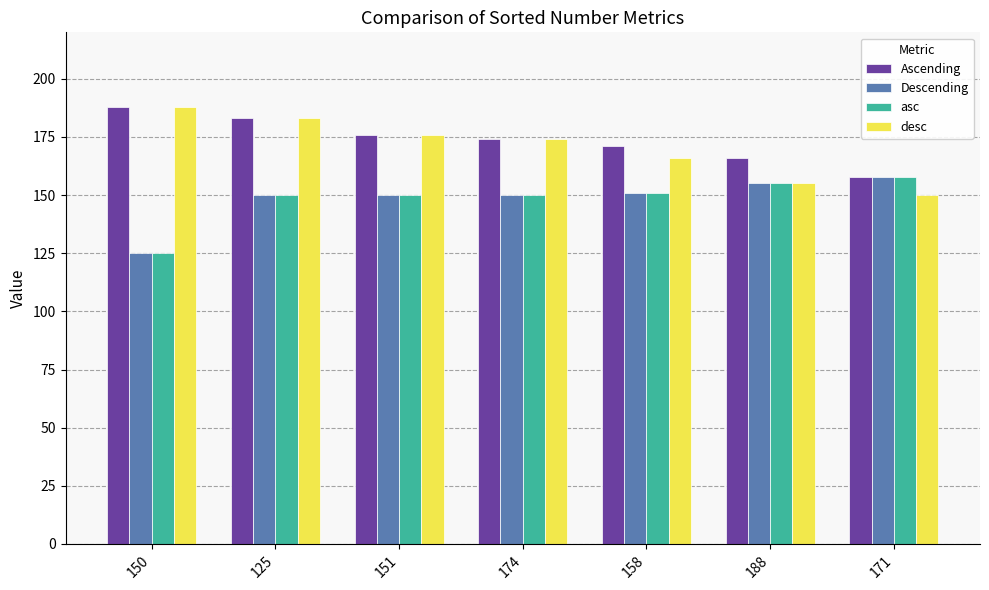

Which series has the widest spread of values?

desc